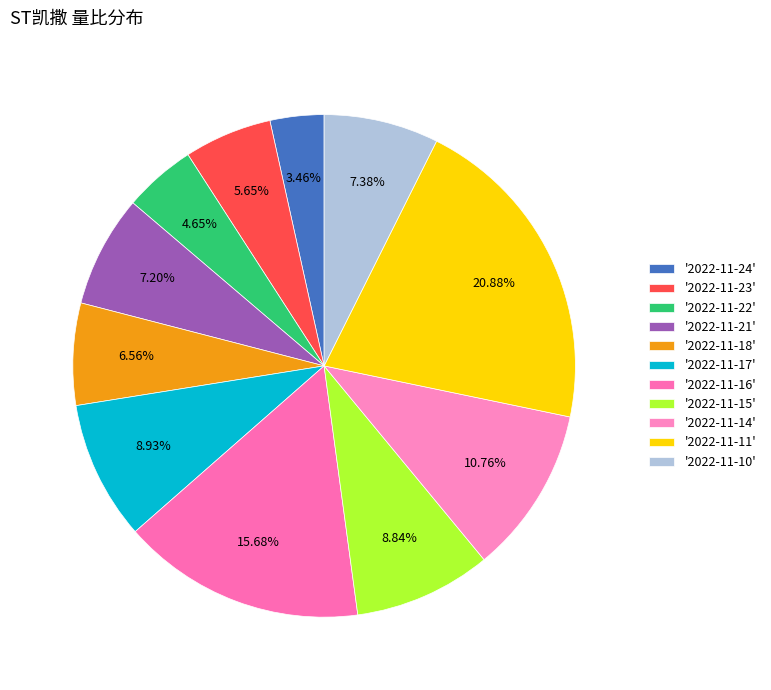

How many slices are in this pie chart?

11